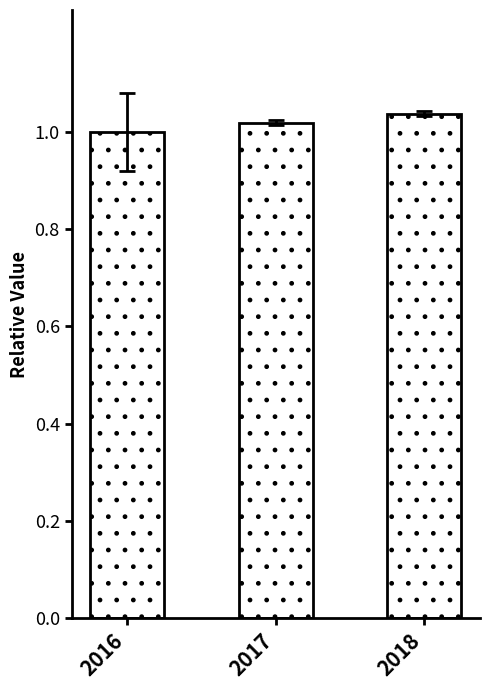

How many bars are there in total?

3